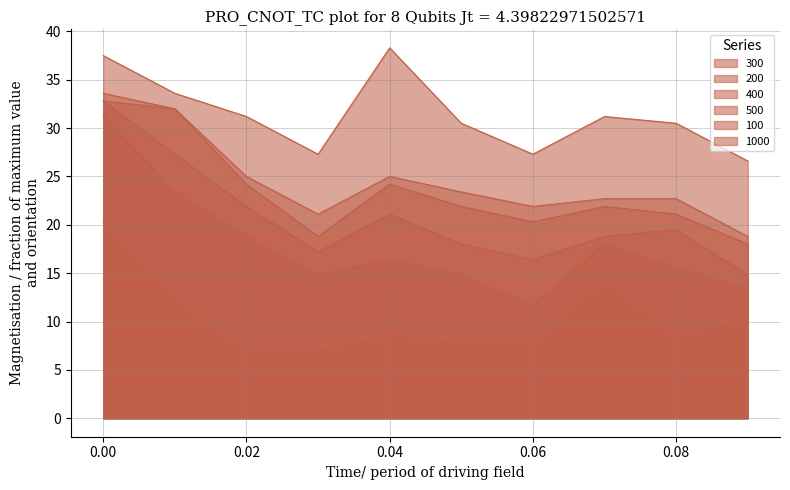

What is the spread (max minus min) of values at 0.04?

29.7